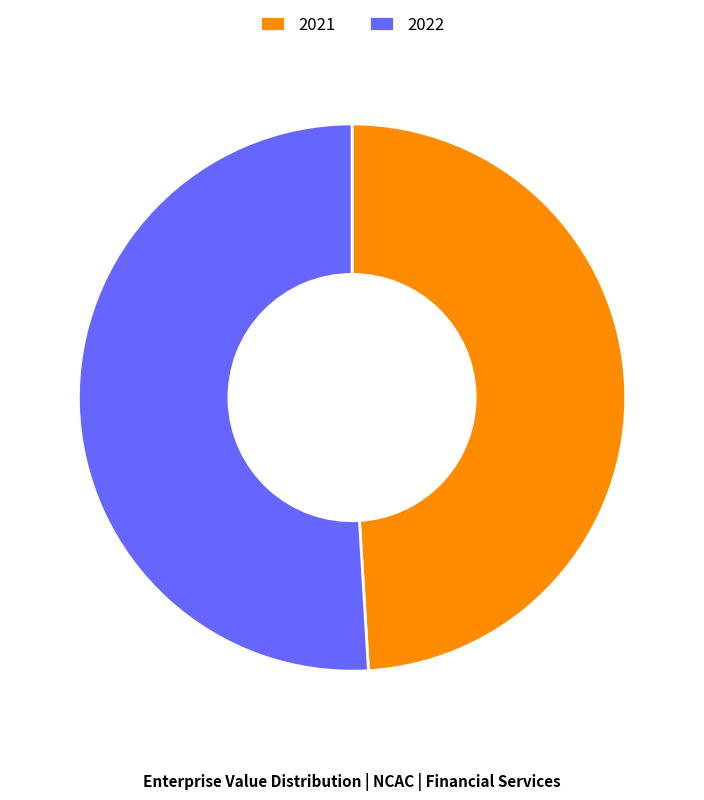

True or false: 2022 accounts for 51% of the total.

True